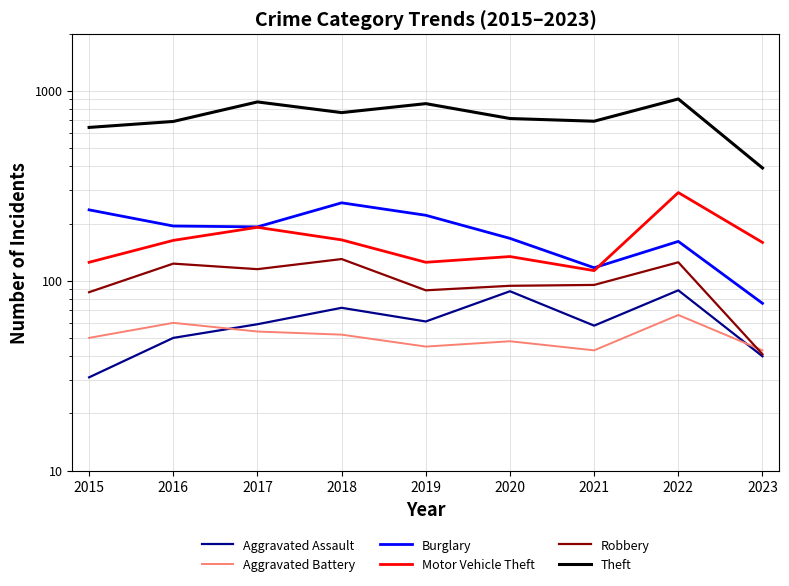

Which series has the largest total across all categories?

Theft